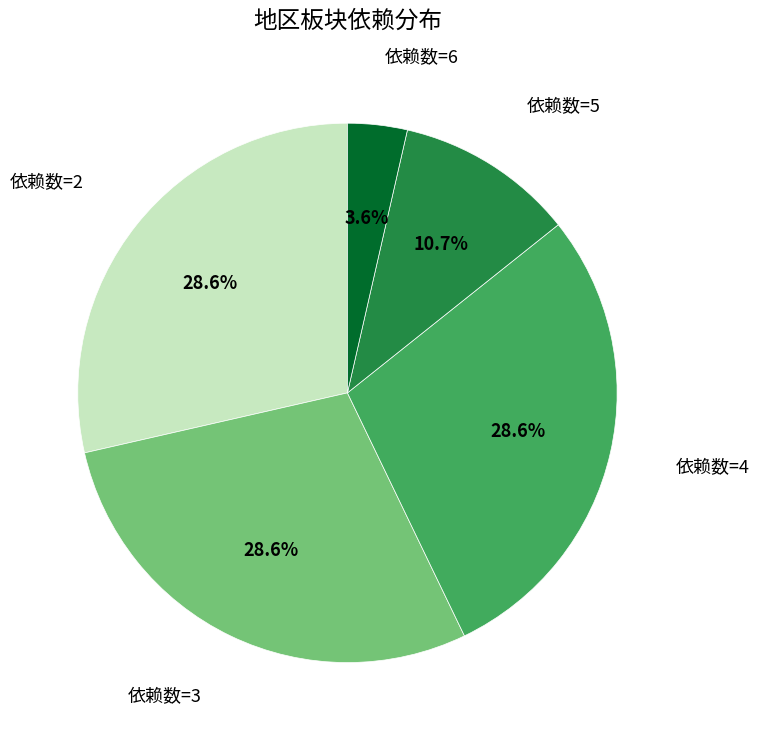

What portion of the pie excludes 依赖数=3?

71.4%